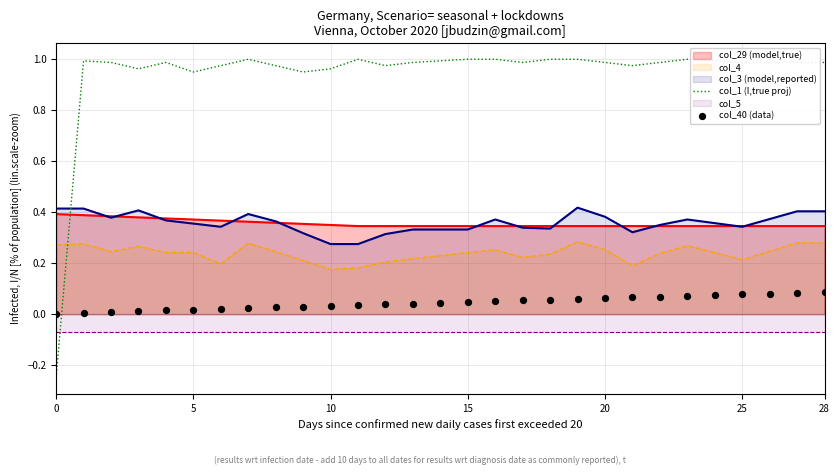

Which series reaches the minimum Y coordinate?

col_1 (I,true proj)